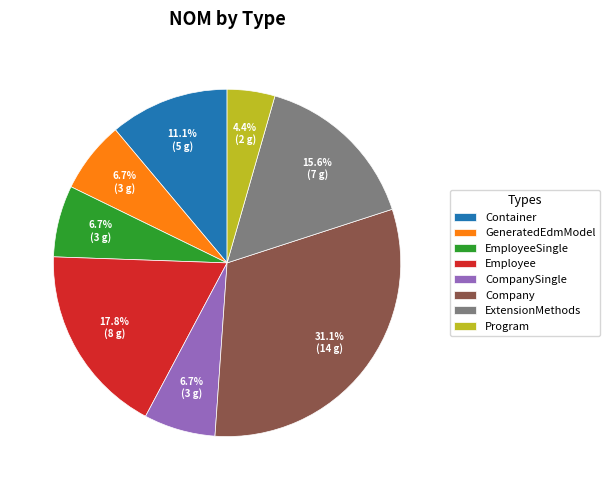

To the nearest percent, what portion does Company represent?

31%